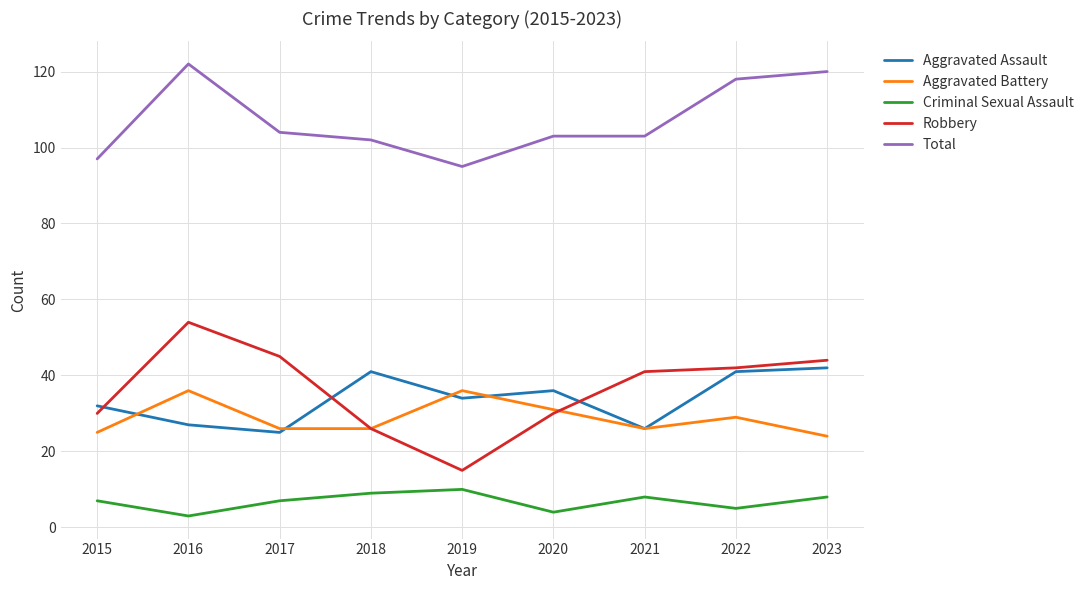

Read the Total value at 2018.

102